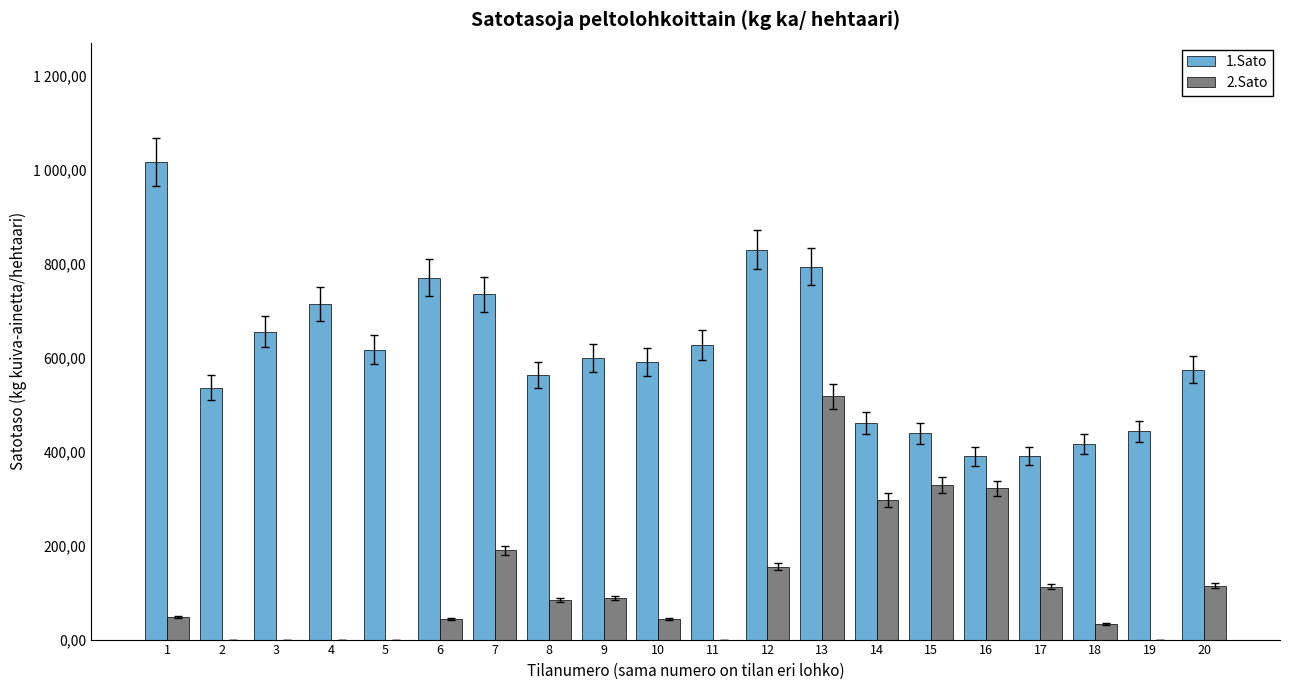

What is the value of the 2.Sato bar at the 14th from the left?

297